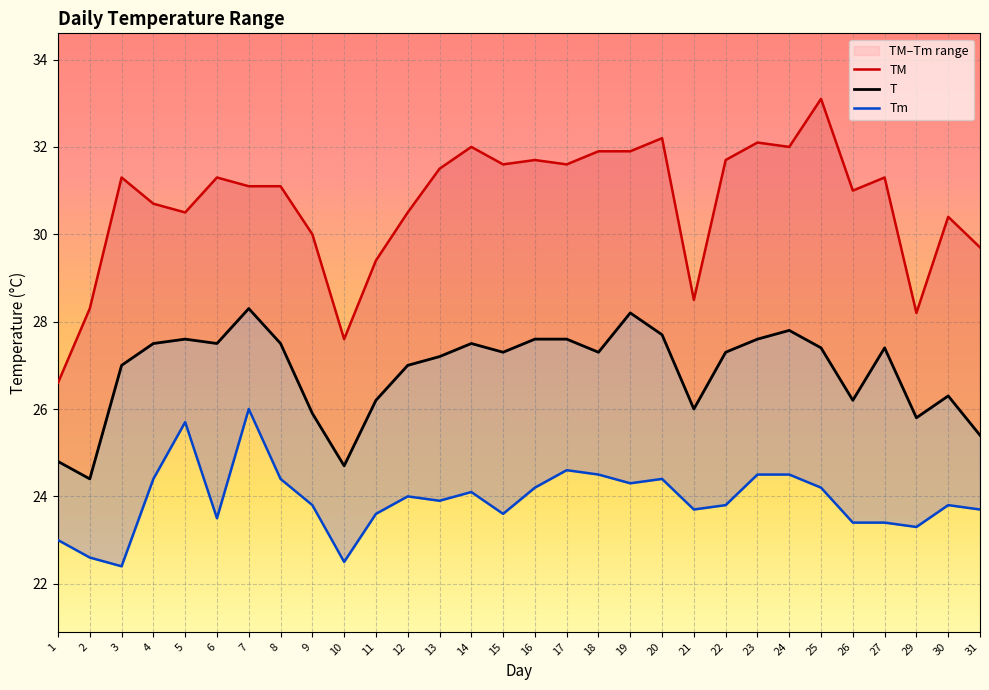

What is the smallest value displayed?

22.4